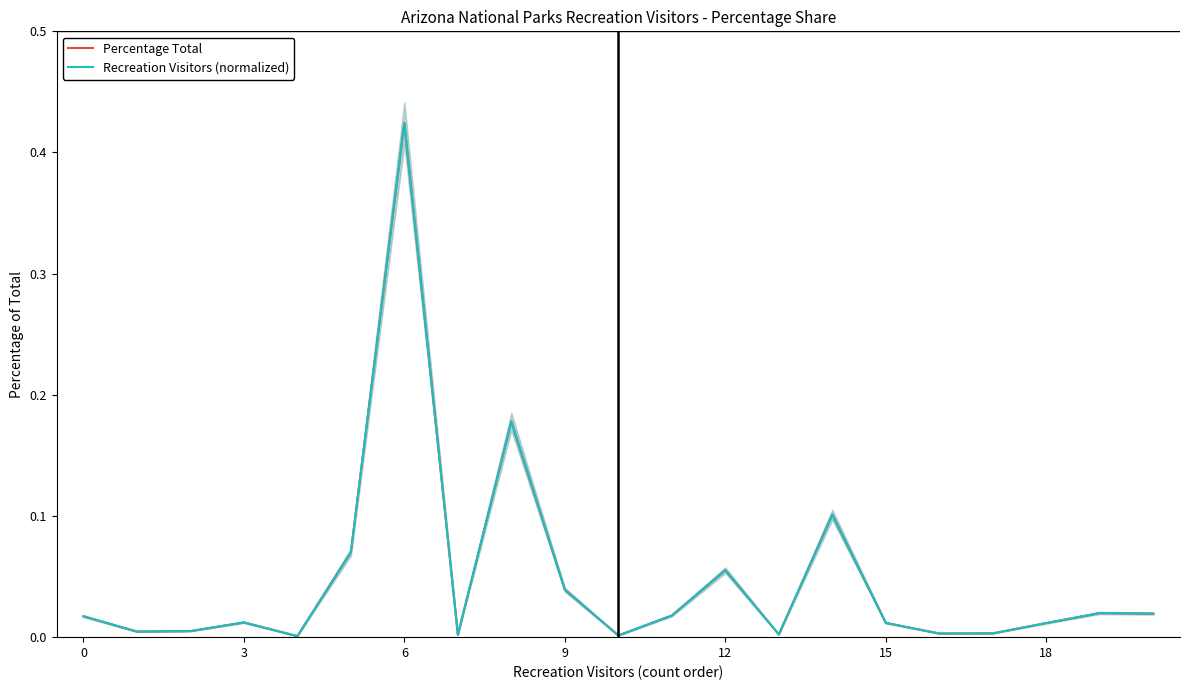

What is the label of the 8th point from the right?

13